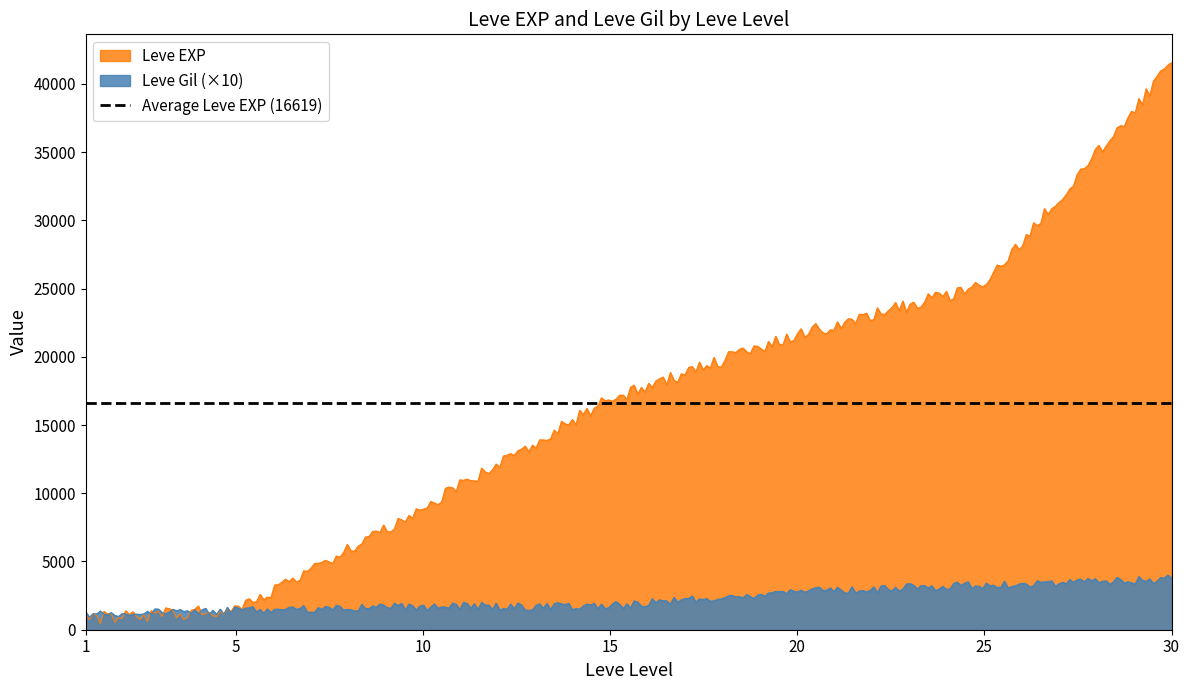

List the series in order of their overall mean, lowest first.

Leve Gil, Leve EXP